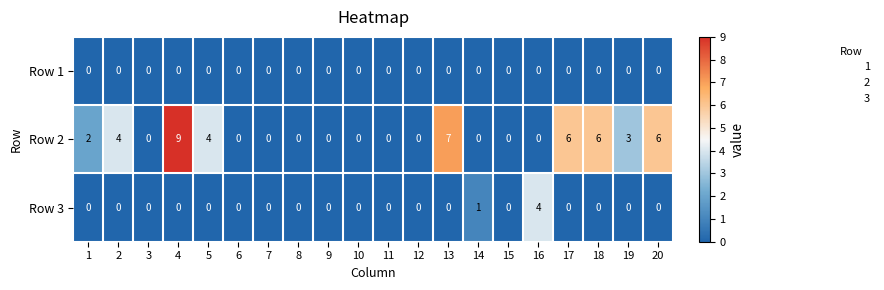

Count the number of data series in this chart.

3